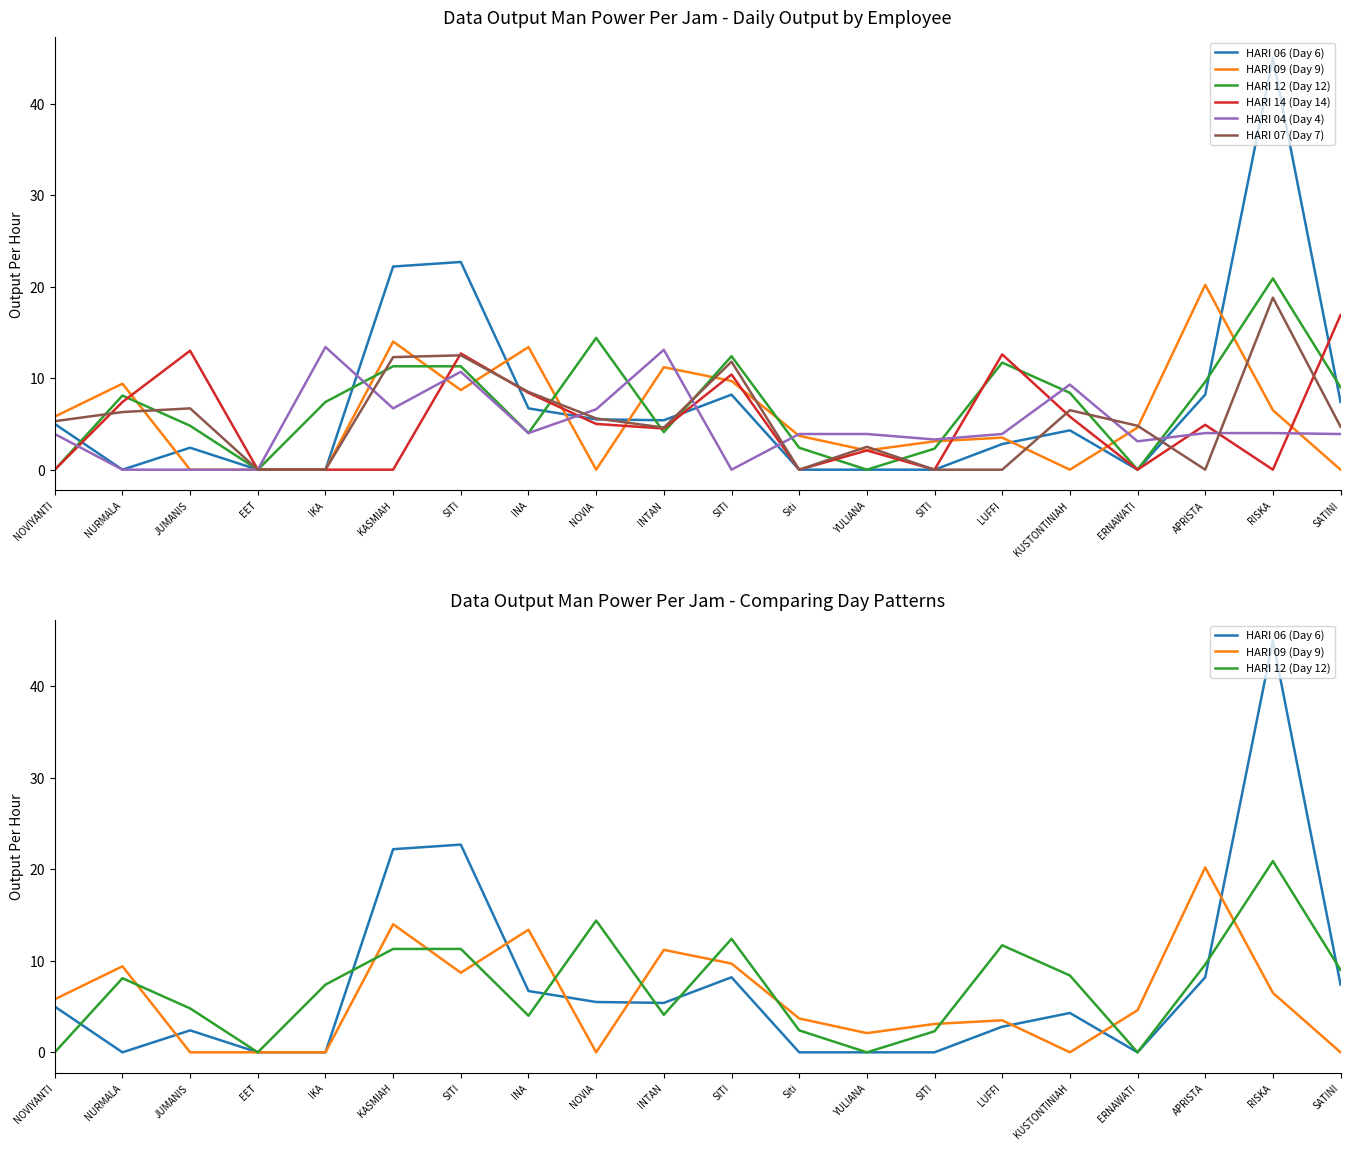

Is this an area chart (filled region under the line)?

No